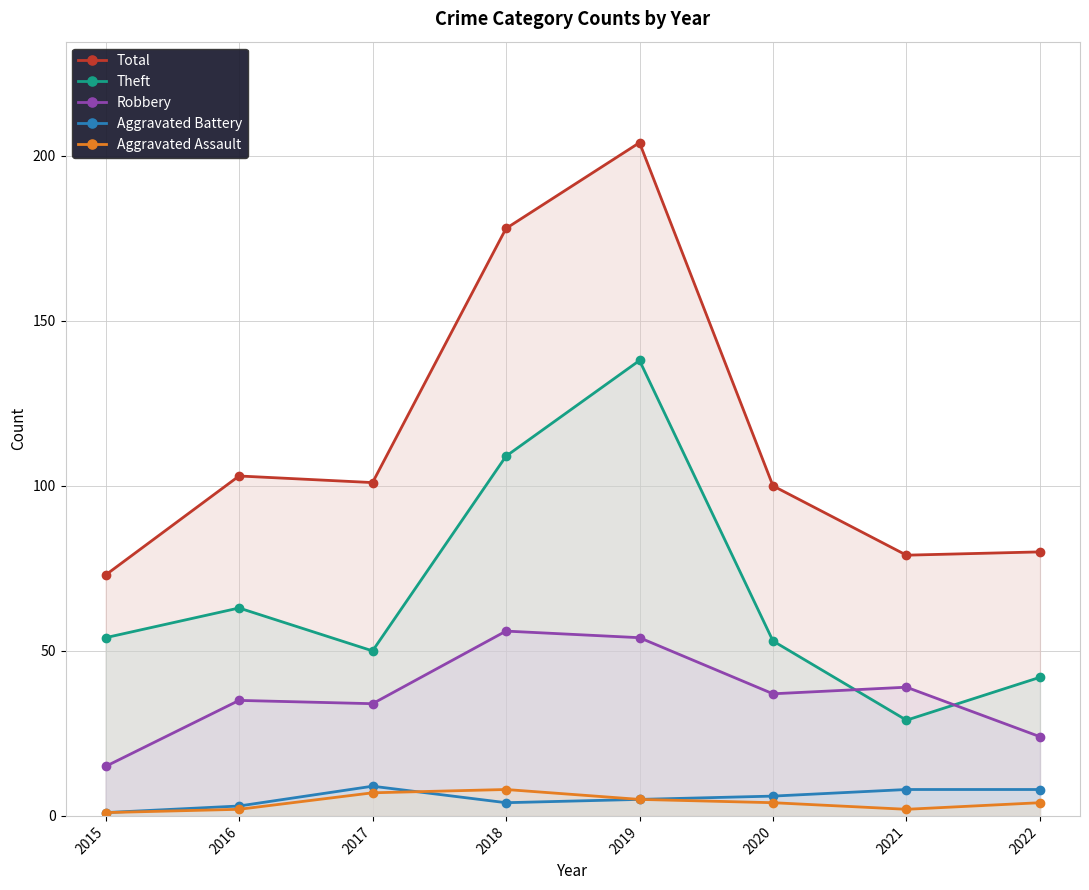

Reading left to right, what are all the values shown in this chart?

Total: 73	103	101	178	204	100	79	80
Theft: 54	63	50	109	138	53	29	42
Robbery: 15	35	34	56	54	37	39	24
Aggravated Battery: 1	3	9	4	5	6	8	8
Aggravated Assault: 1	2	7	8	5	4	2	4